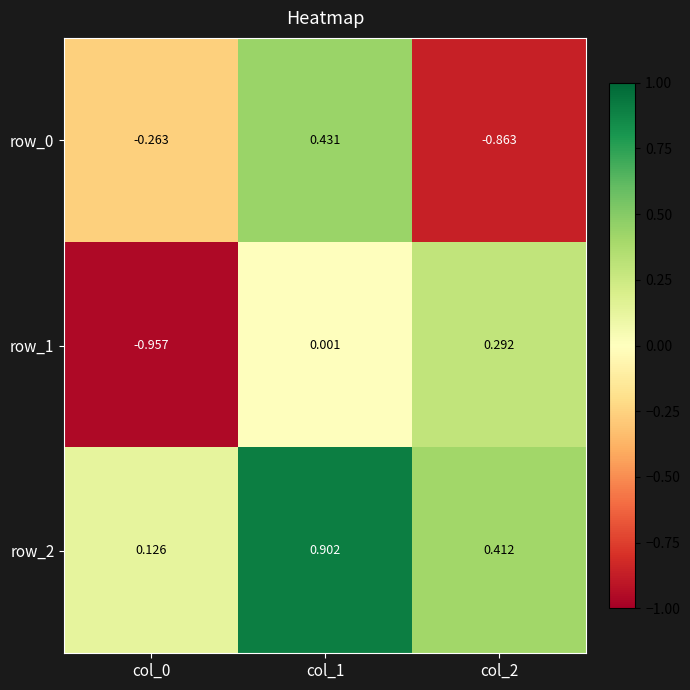

Is the value of row_2 at col_1 greater than the value of row_0 at col_2?

Yes